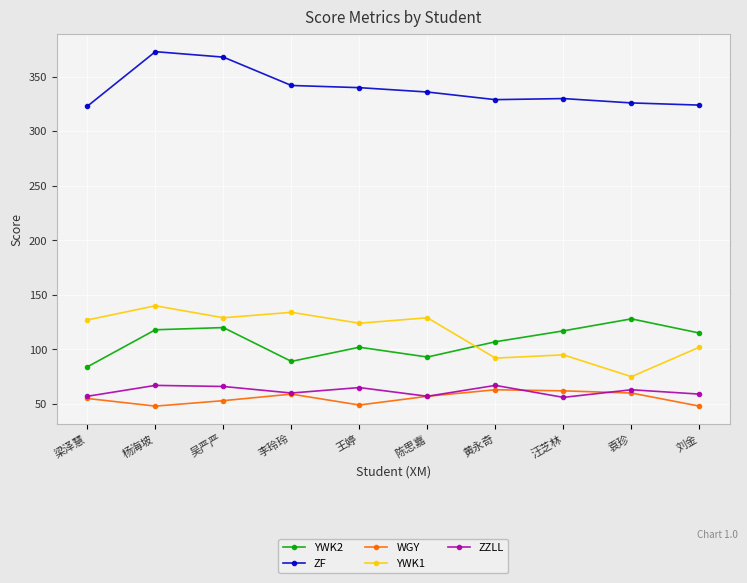

True or false: YWK2 and WGY cross at least once.

False